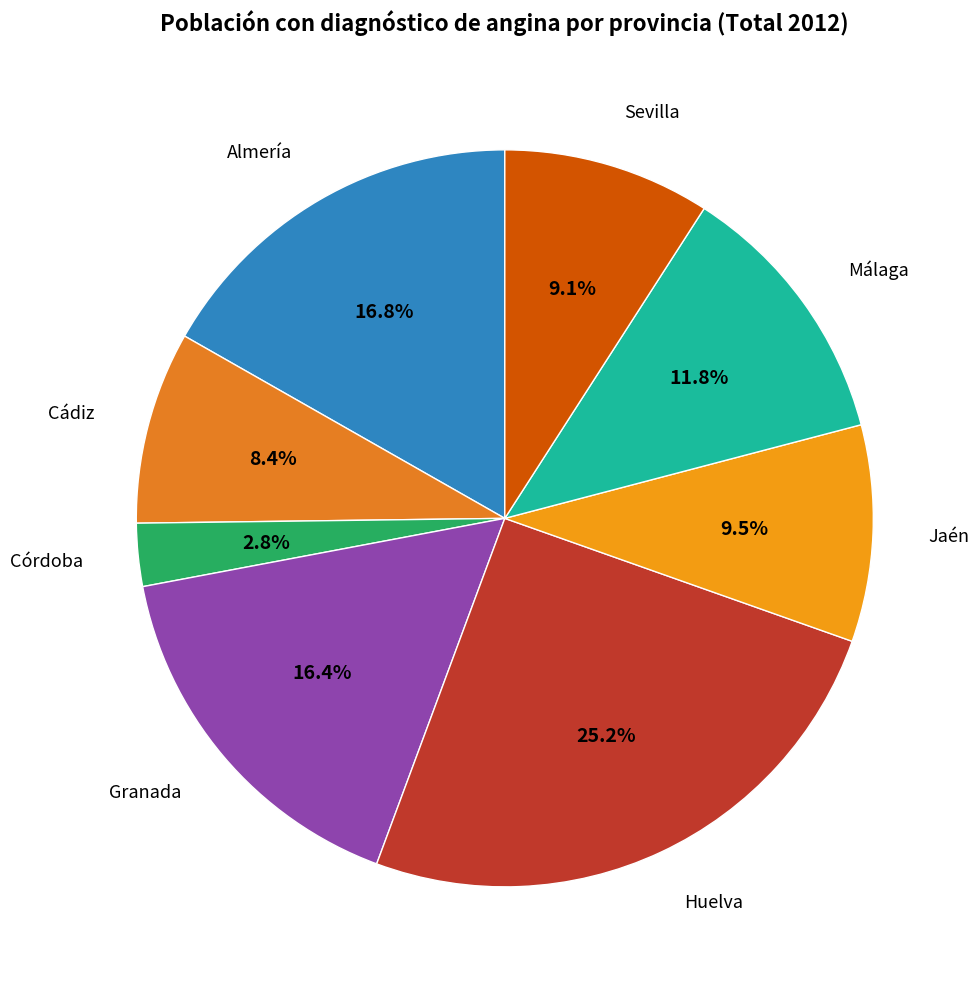

How many segments does this pie chart have?

8